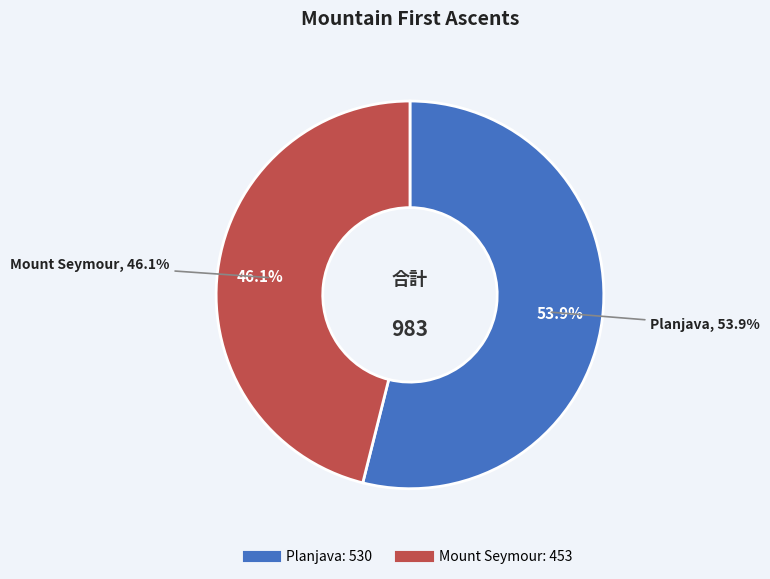

To the nearest percent, what is the combined percentage of Planjava and Mount Seymour?

100%